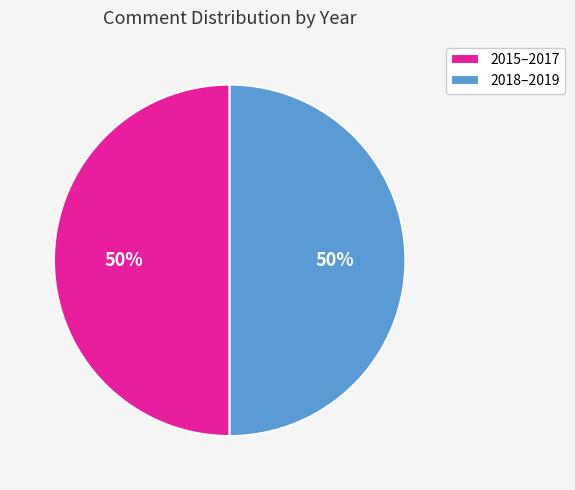

Count the number of slices in the pie.

2